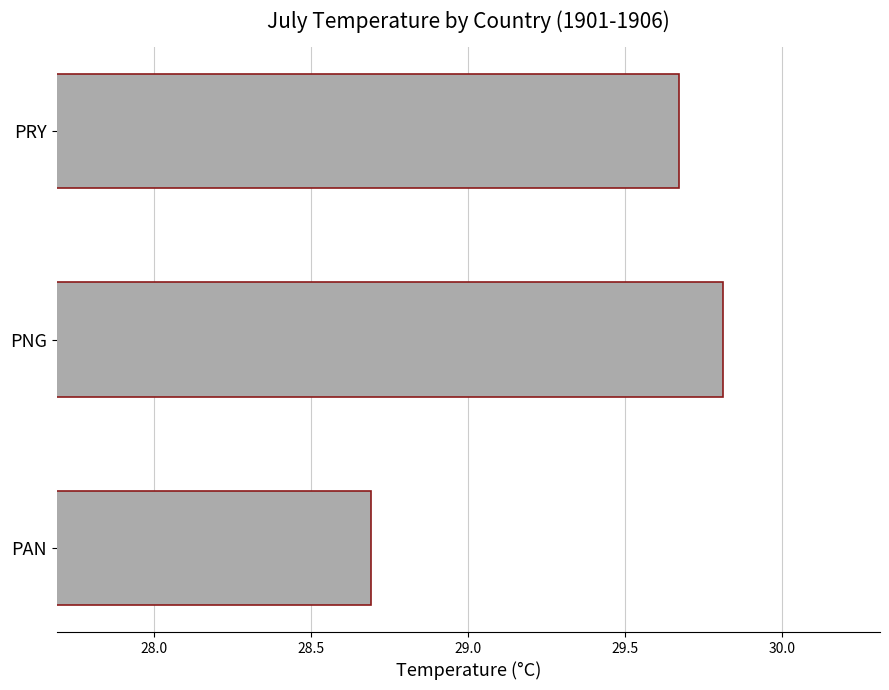

What is the change in value from PAN to PNG?

+1.1